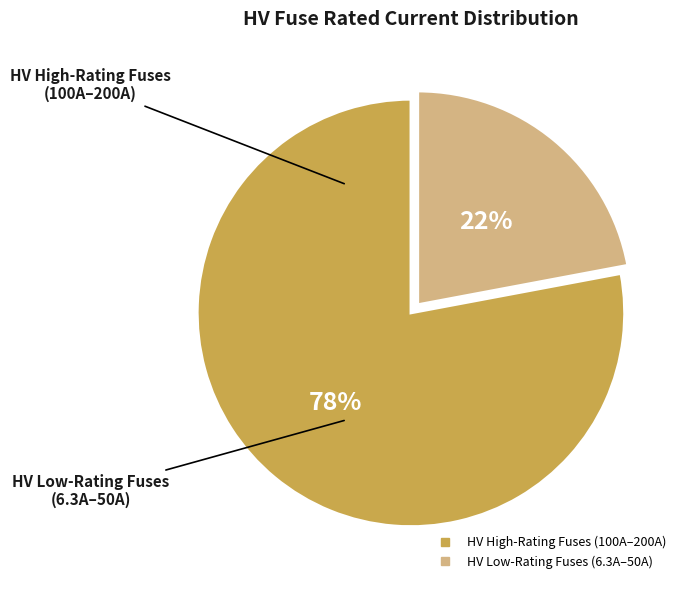

How many segments does this pie chart have?

2